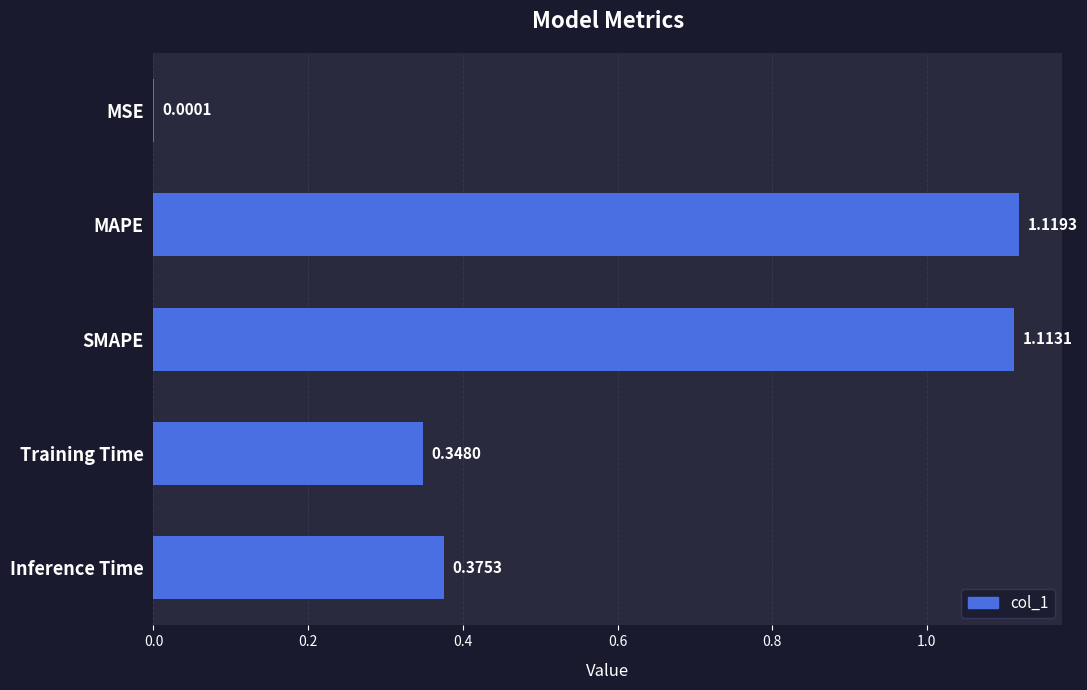

Where is the data nearest to the value 0?

MSE